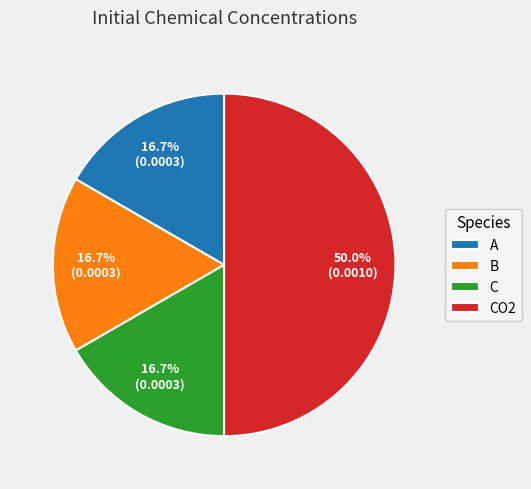

Does B account for over 50% of the chart?

No